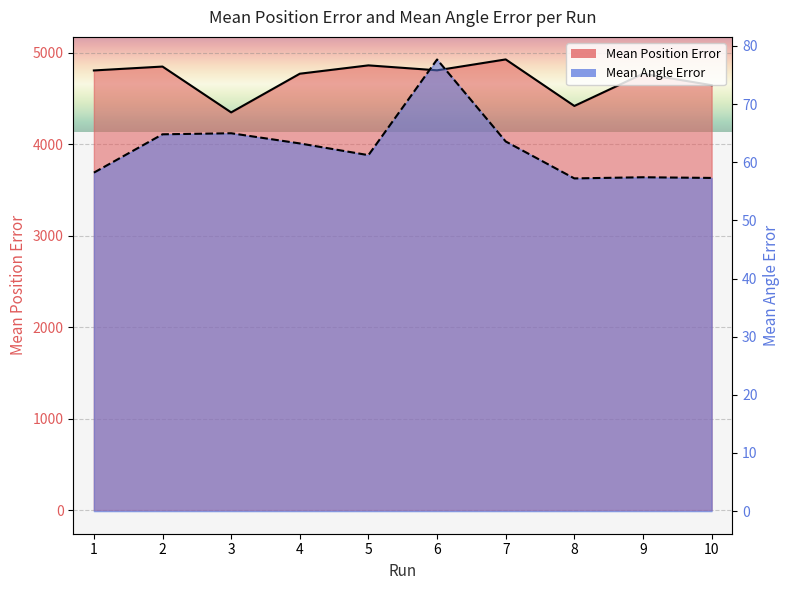

Is it true that Mean Position Error equals 4418.9 at 8?

True